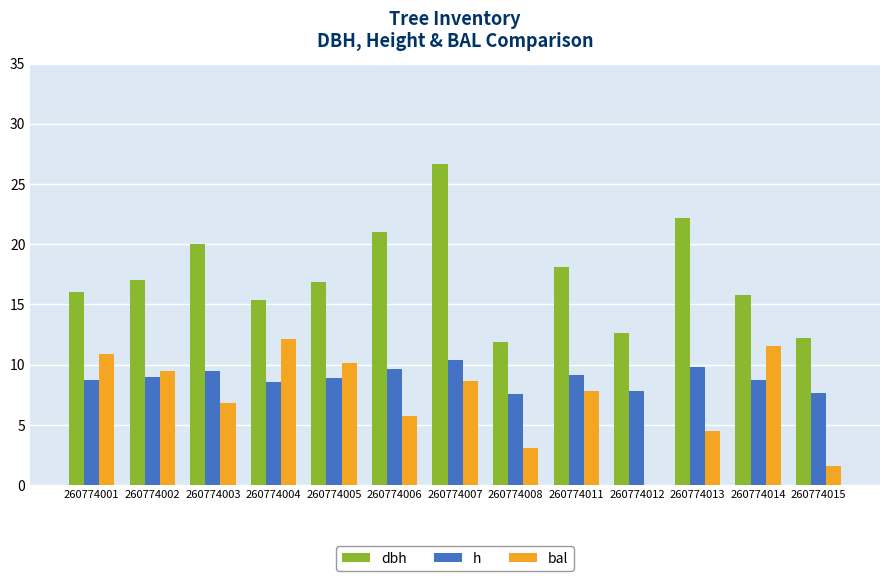

What are all the series names shown in the legend?

dbh, h, bal